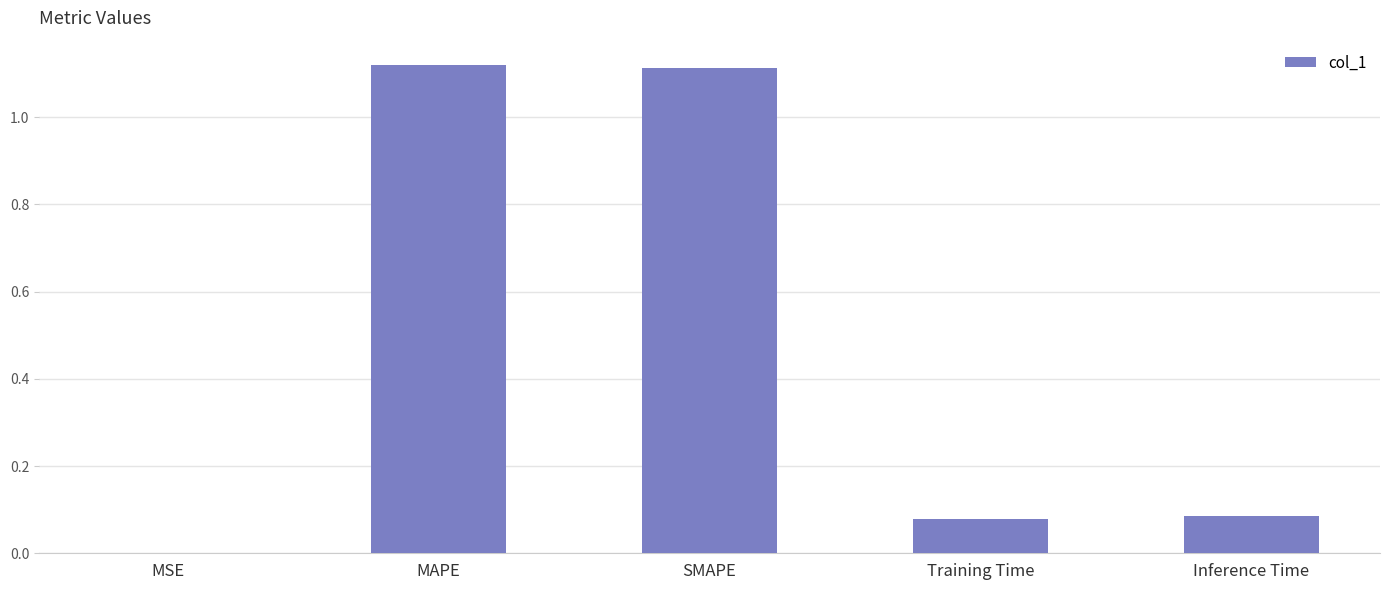

Between MSE and MAPE, which is larger?

MAPE